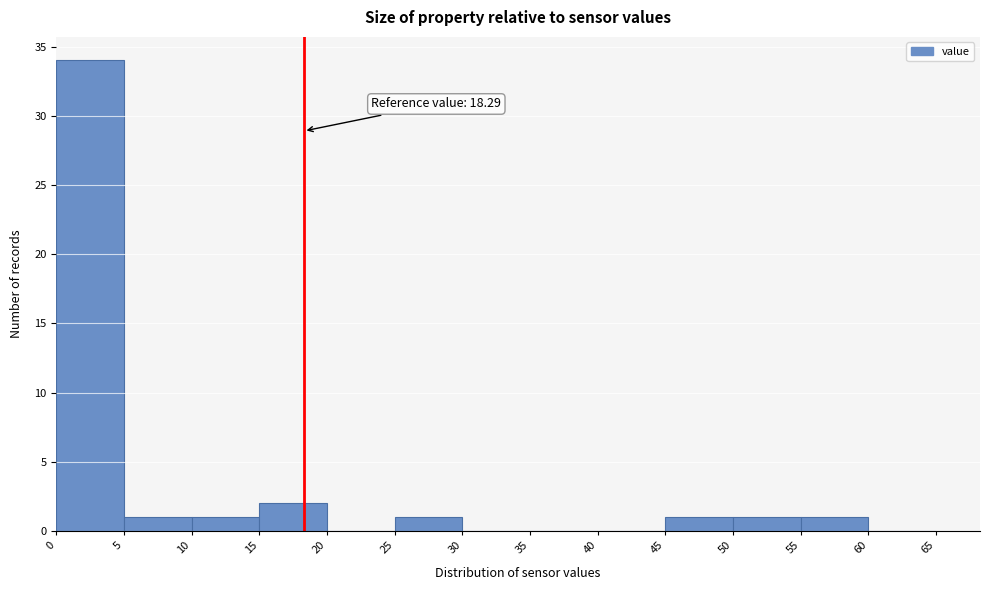

Which range on the x-axis has the tallest bar?

0 to 5